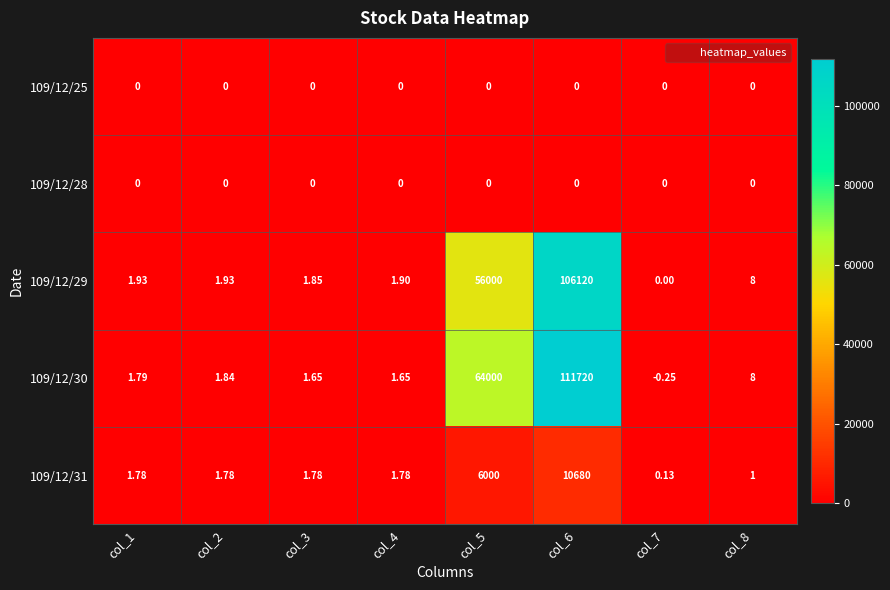

Is the value of 109/12/25 at col_8 greater than the value of 109/12/31 at col_2?

No